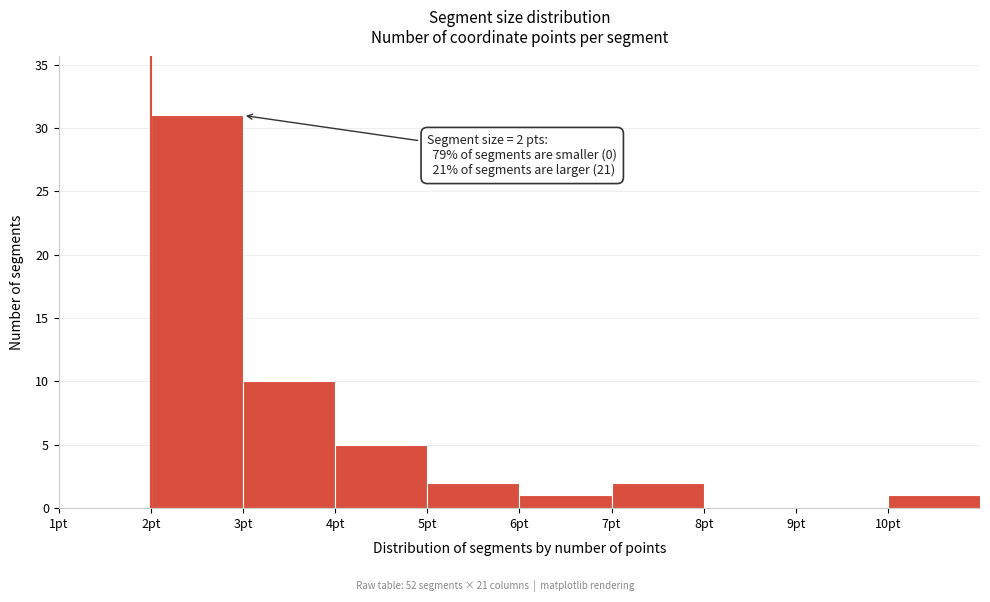

Over which range of the x-axis is the bar tallest?

2 to 3